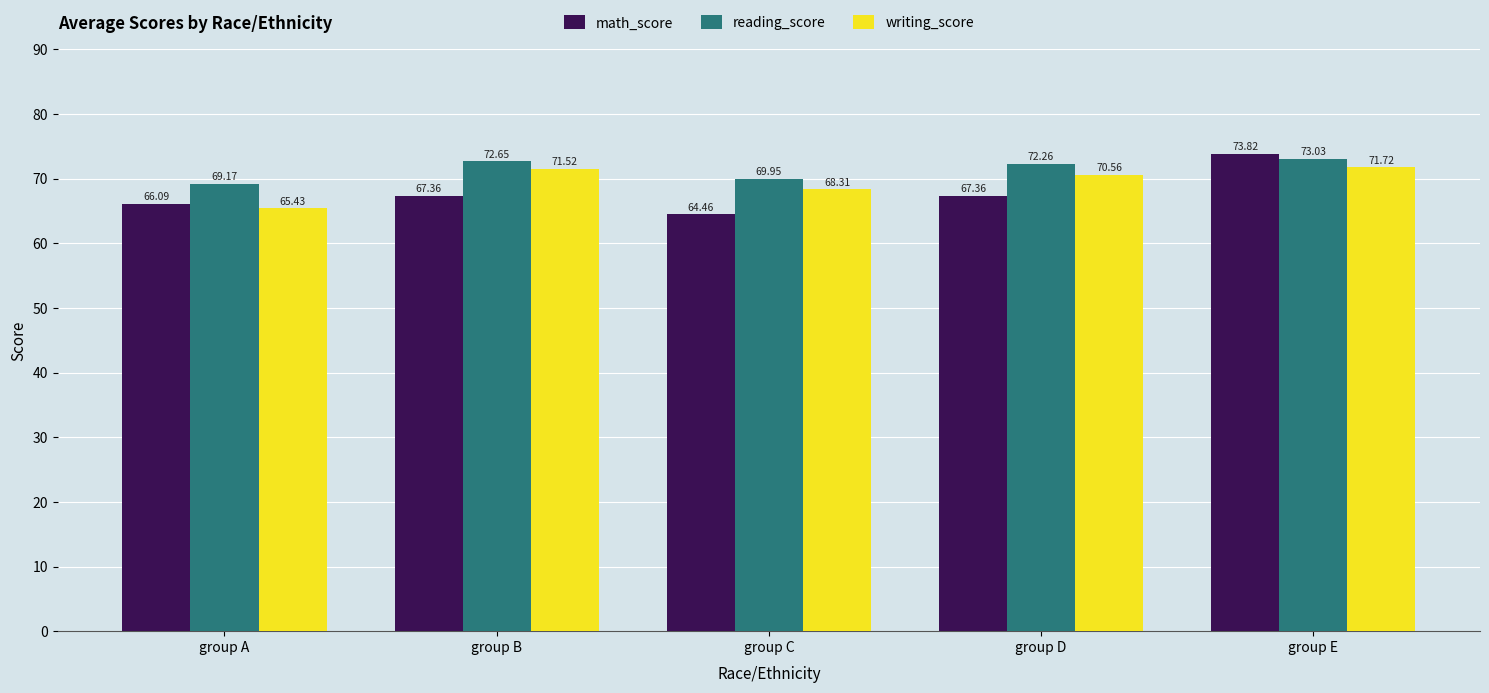

At how many categories does at least one series exceed 69?

5